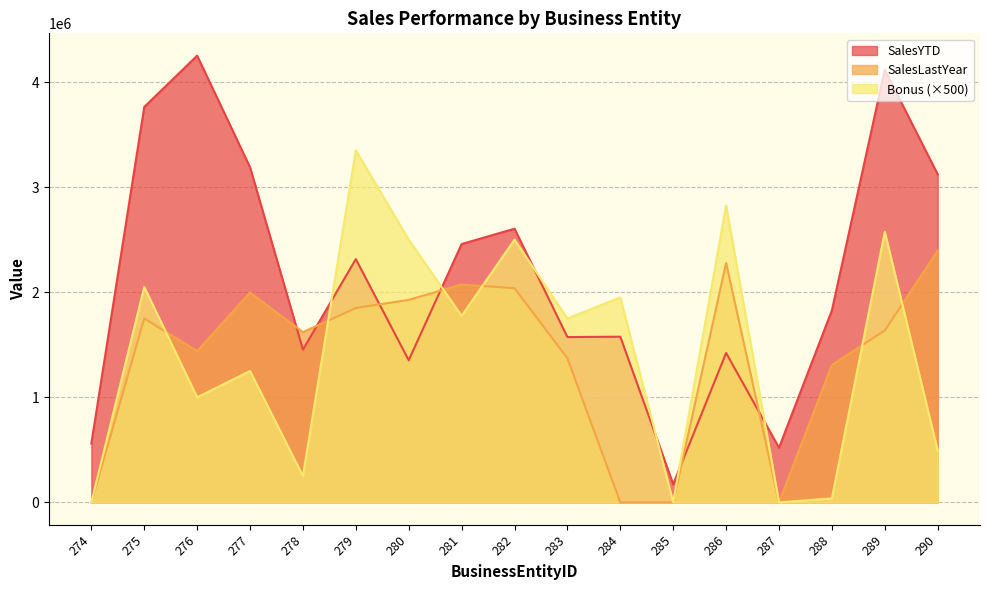

What is the difference between the maximum and minimum values in the SalesYTD series?

4078844.1